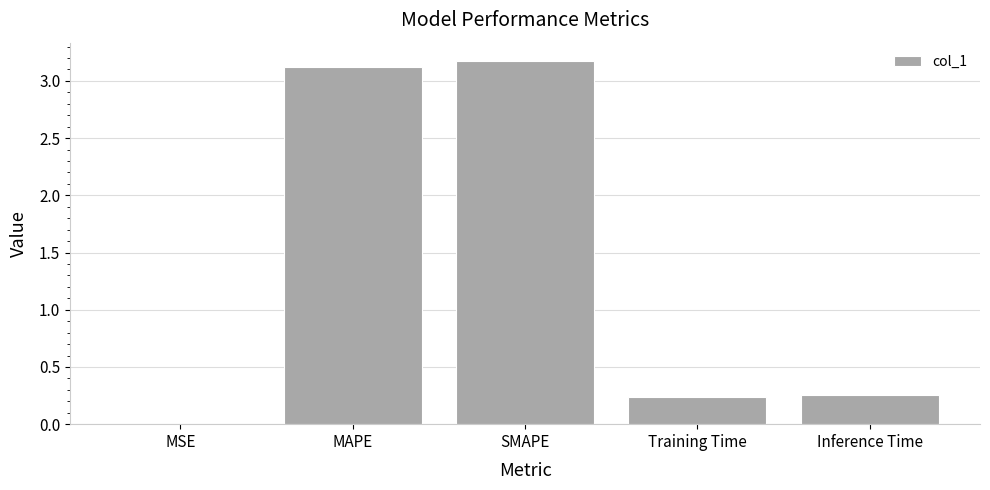

Approximately how many times larger is the value at SMAPE compared to MAPE?

1.0